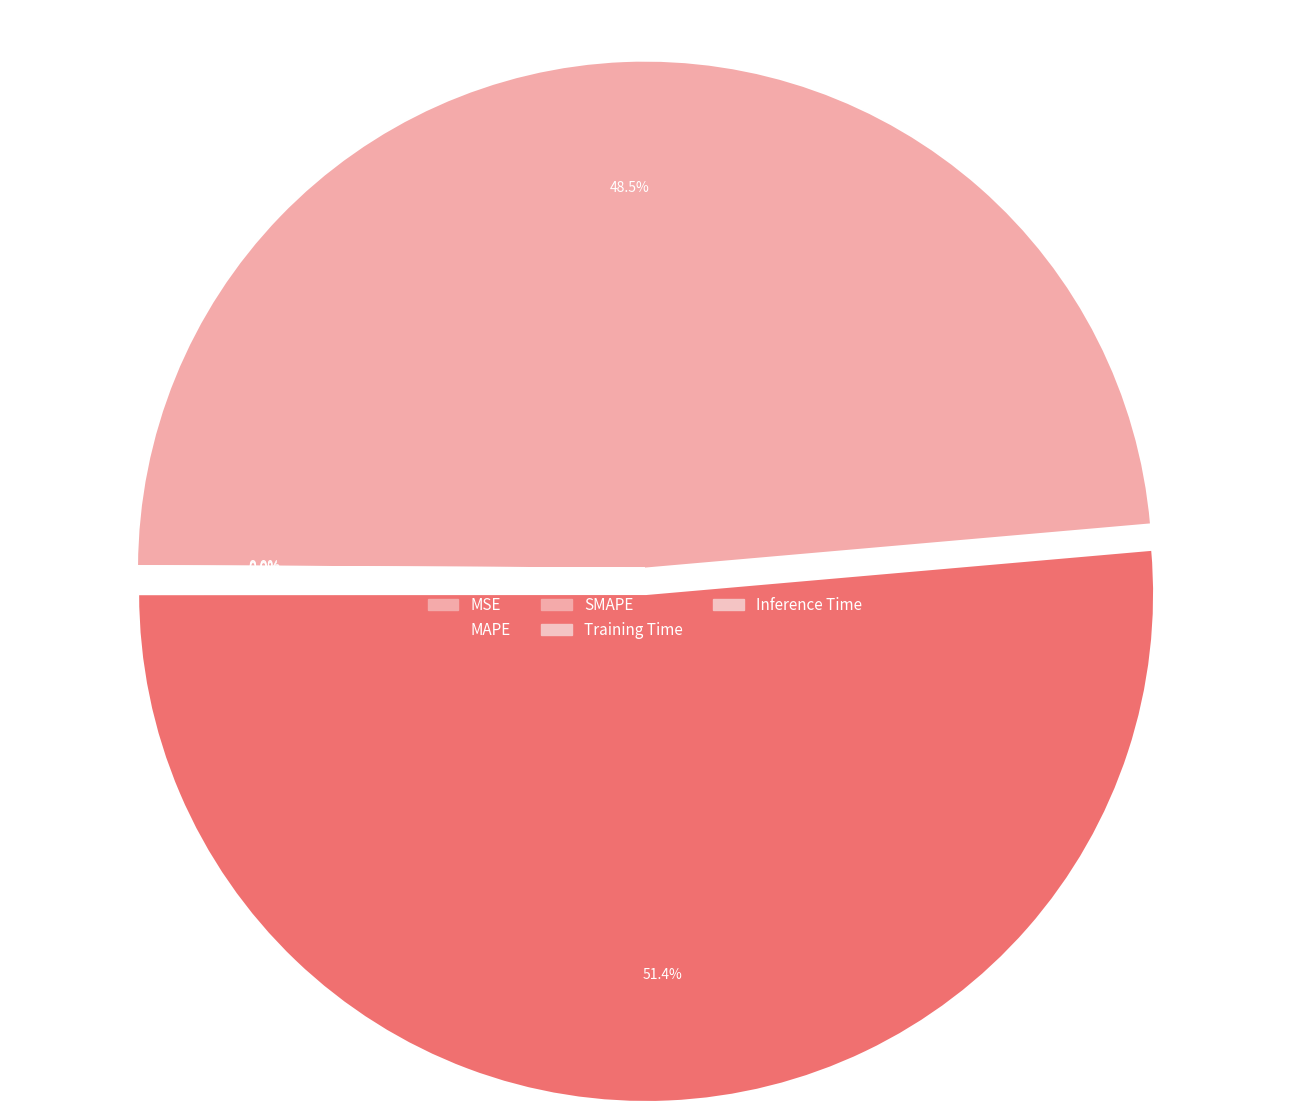

To the nearest percent, what is the combined percentage of MAPE and Inference Time?

51%